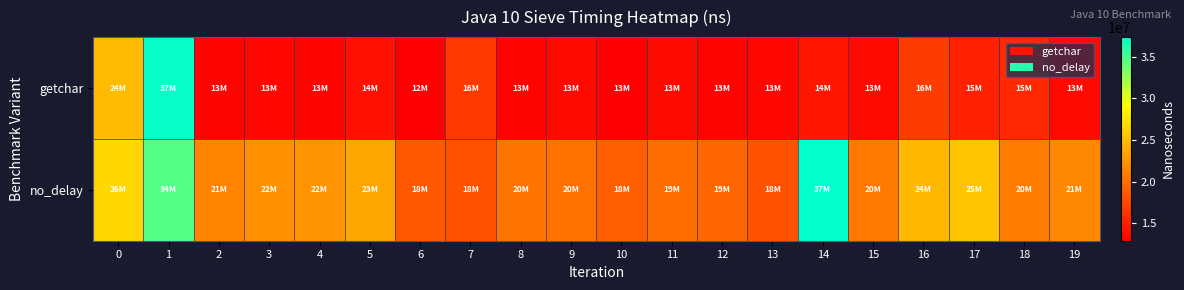

Reading right to left, transcribe all the data shown in this chart.

getchar: 19=13611600	18=15584000	17=15053700	16=16773400	15=13659700	14=14446500	13=13353600	12=13166200	11=13623900	10=13010600	9=13533300	8=13143900	7=16598200	6=12925700	5=14026800	4=13305900	3=13411100	2=13158800	1=37148600	0=24932900
no_delay: 19=21649900	18=20936200	17=25465000	16=24717300	15=20603200	14=37344800	13=18249600	12=19442200	11=19966500	10=18871800	9=20203600	8=20310900	7=18241900	6=18618900	5=23462500	4=22349000	3=22237600	2=21374700	1=34651200	0=26572000